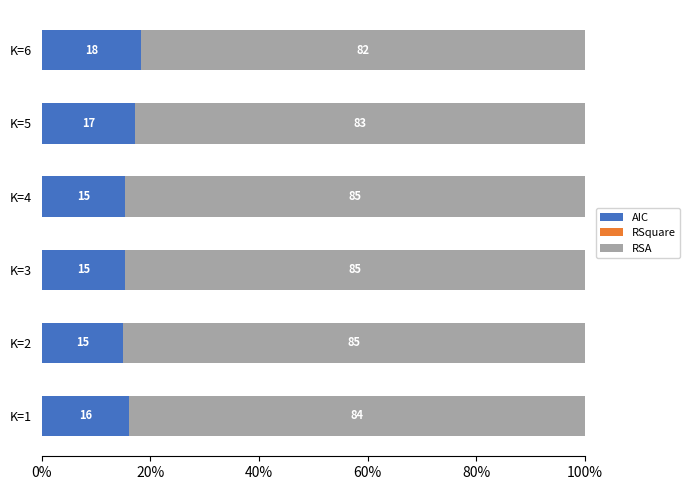

At which label does AIC reach its peak?

K=6